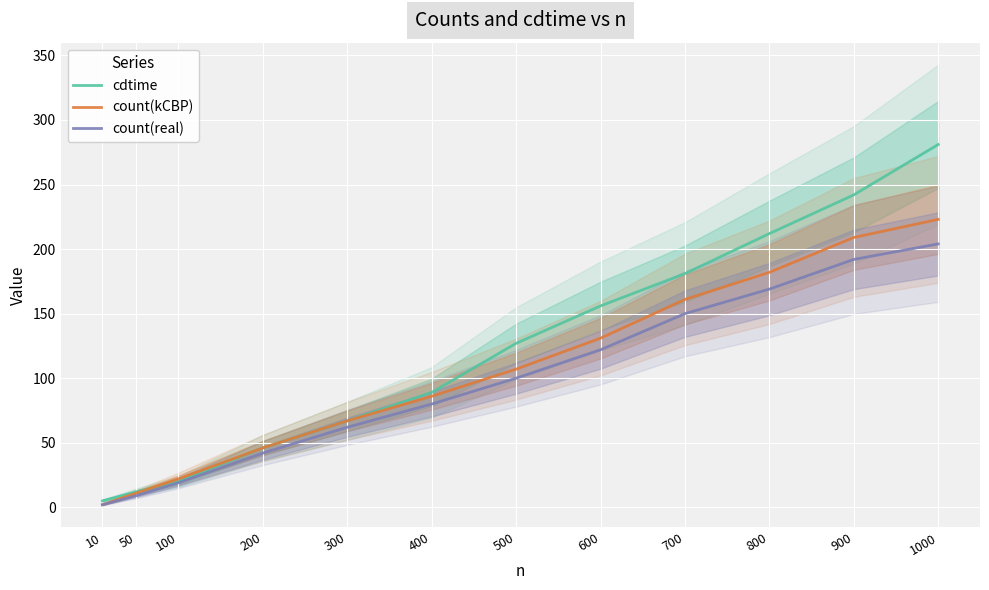

How many lines are shown in the chart?

3